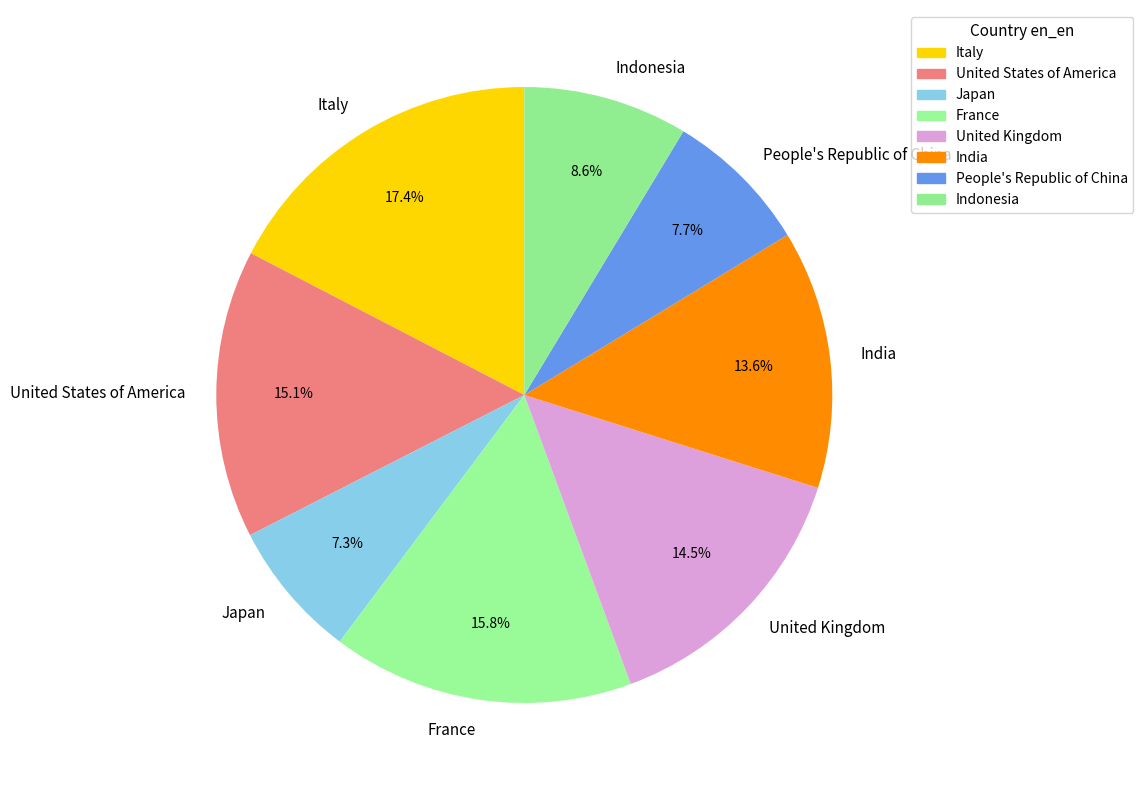

What percentage is NOT represented by People's Republic of China?

92.3%